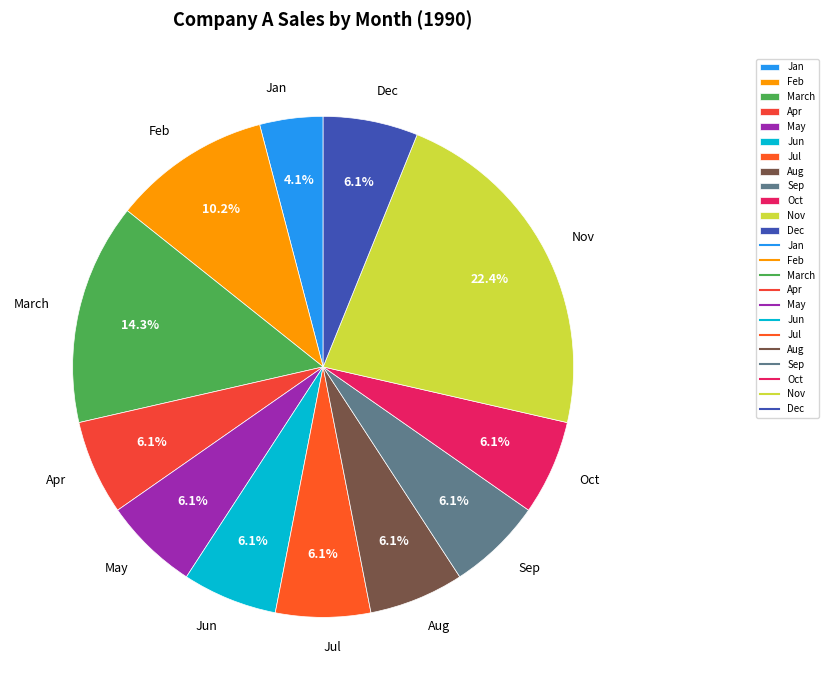

Which slice is the largest?

Nov